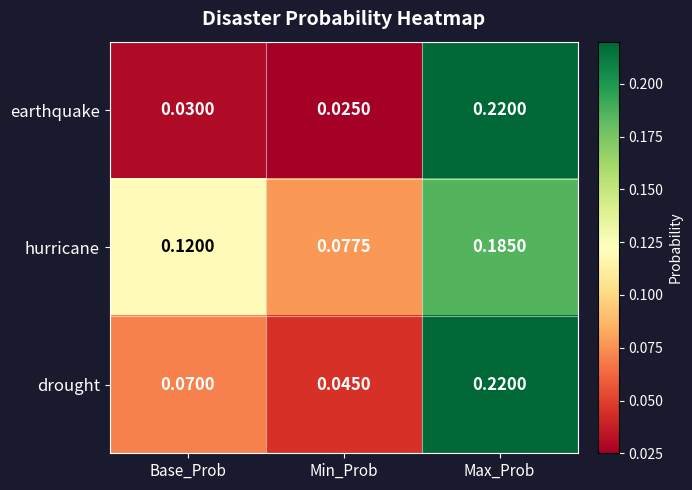

How many data points does each series have?

3